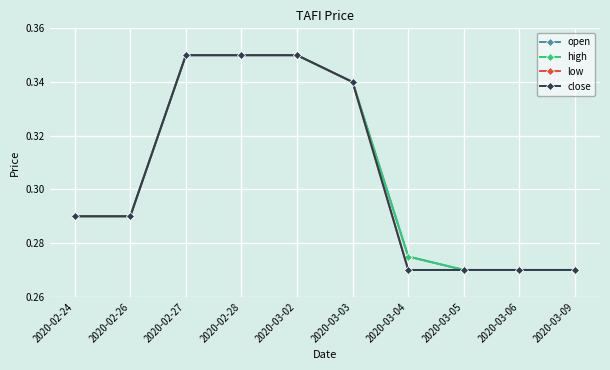

True or false: open and low intersect in this chart.

False